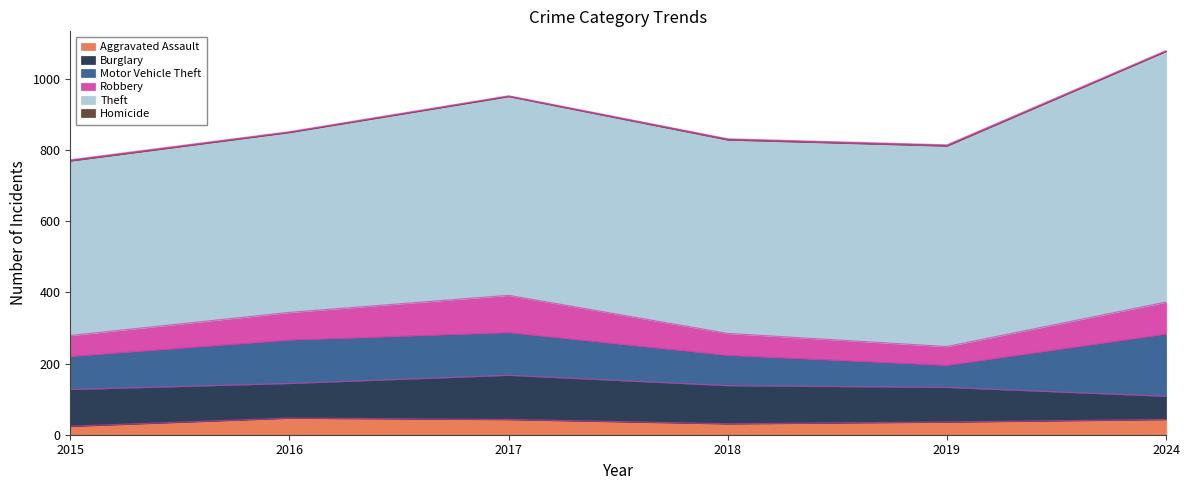

True or false: Motor Vehicle Theft and Homicide cross at least once.

False